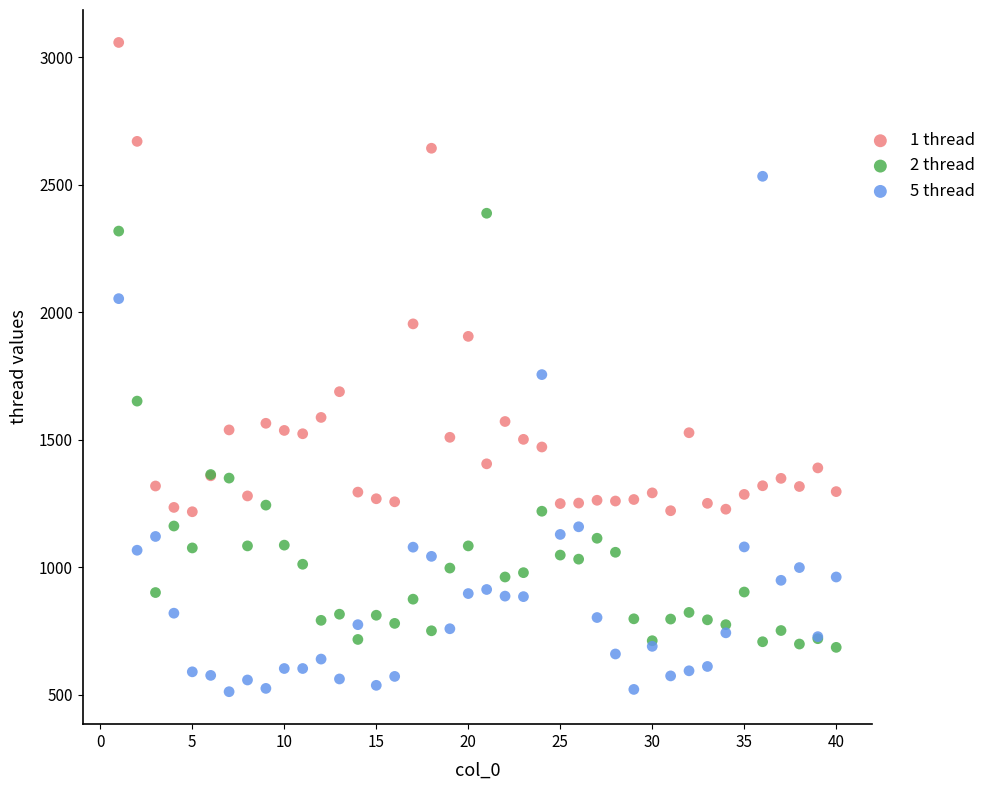

What is the X range (max minus min) for the scatter plot?

39